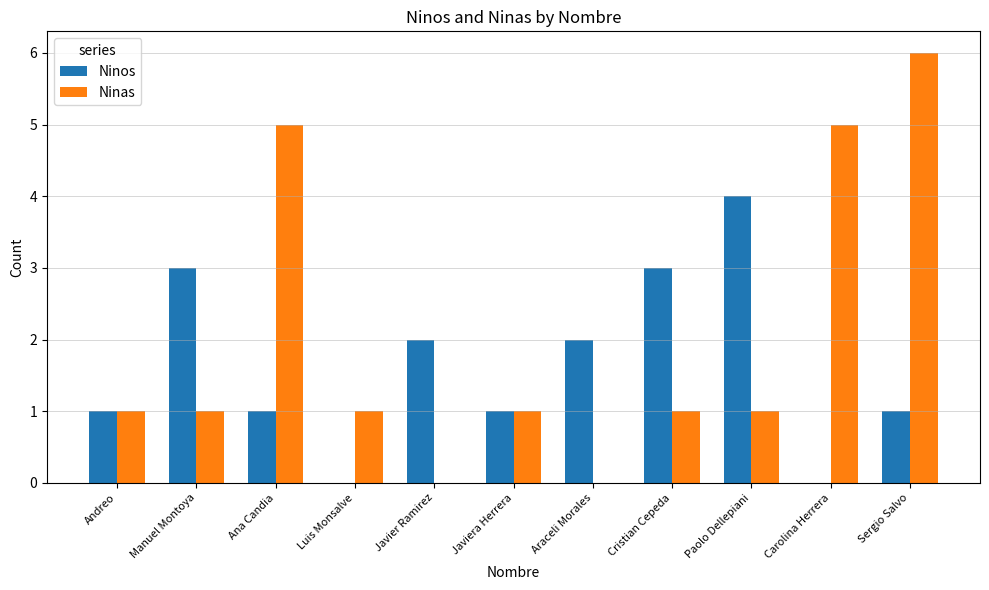

What are all the series names shown in the legend?

Ninos, Ninas